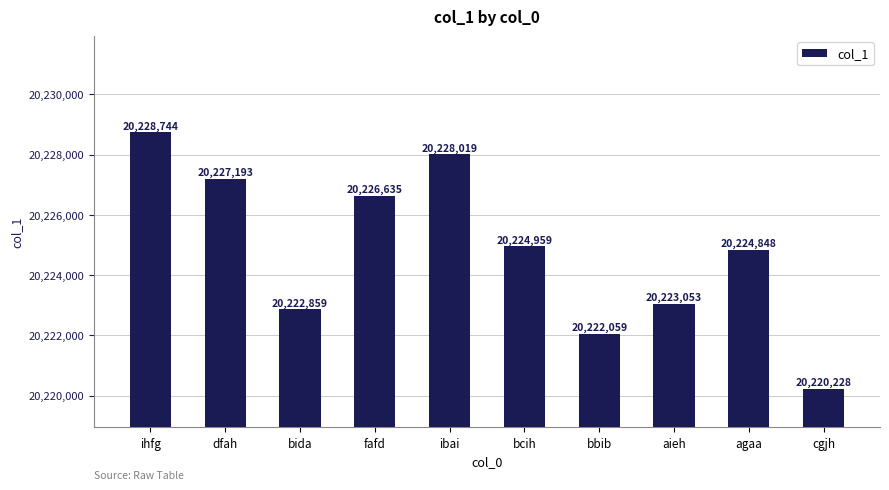

How many distinct data groups are displayed?

1